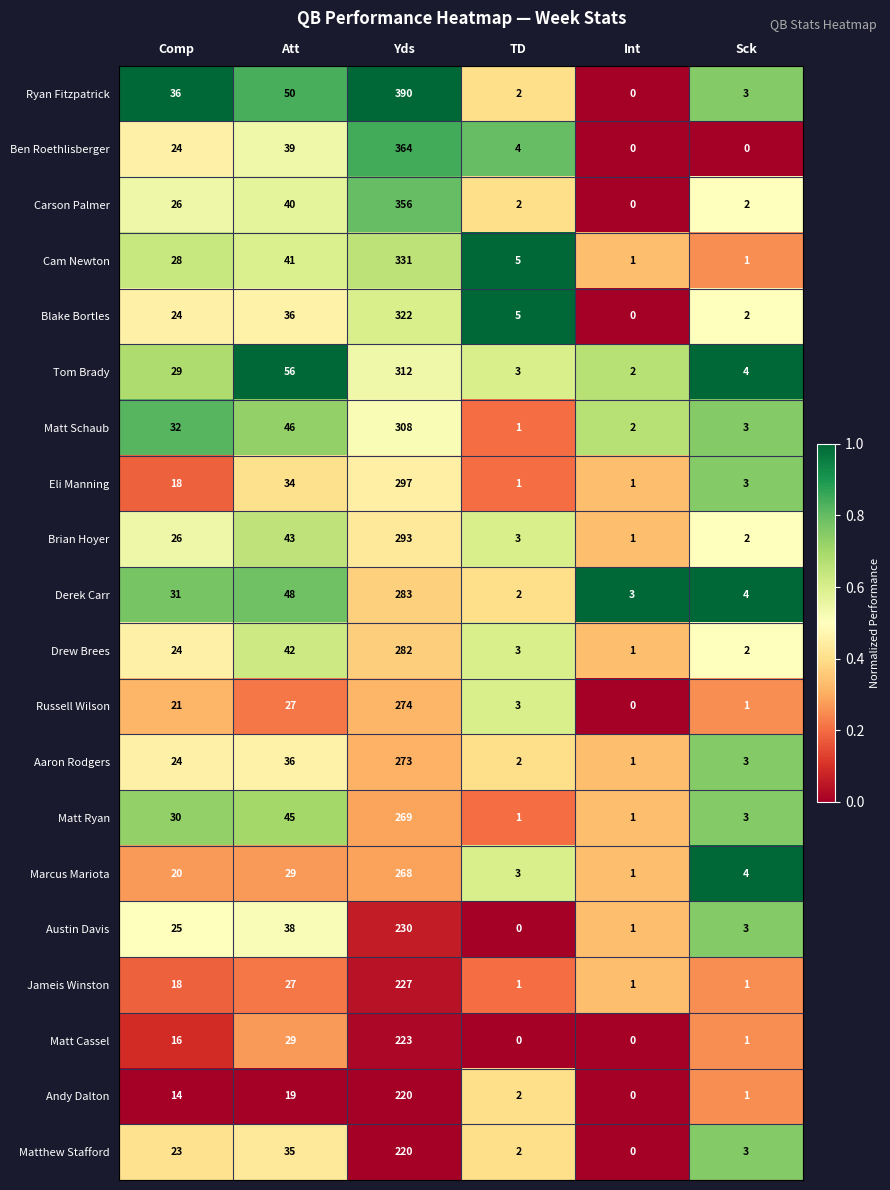

What is the greatest value displayed?

390